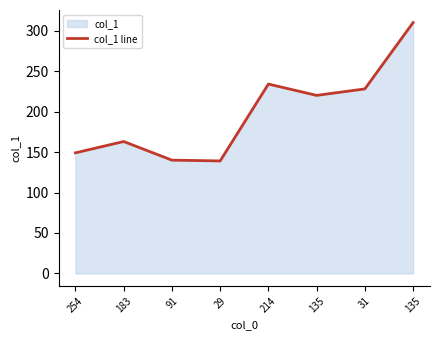

Reading left to right, transcribe all the data shown in this chart.

149	163	140	139	234	220	228	310